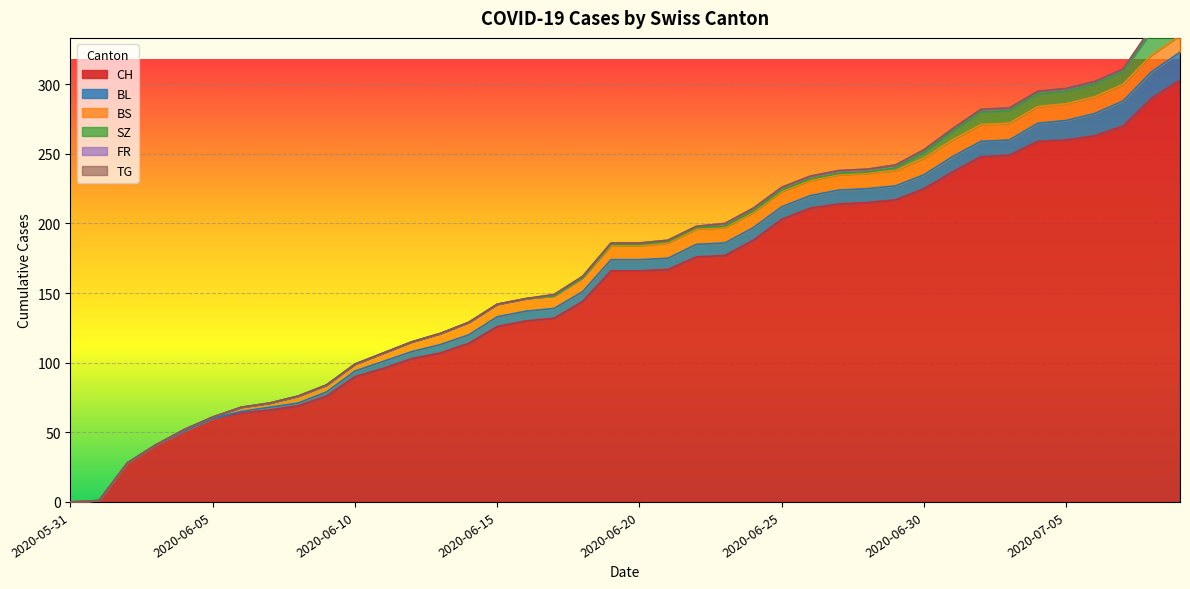

Which category has the lowest value in the TG series?

2020-05-31